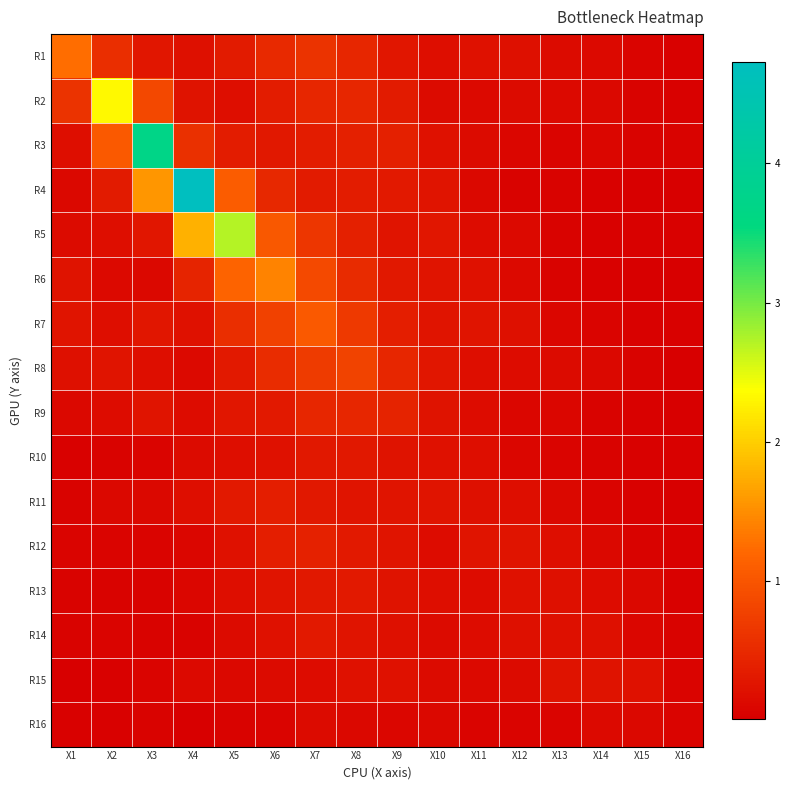

What is the spread (max minus min) of values at X12?

0.2